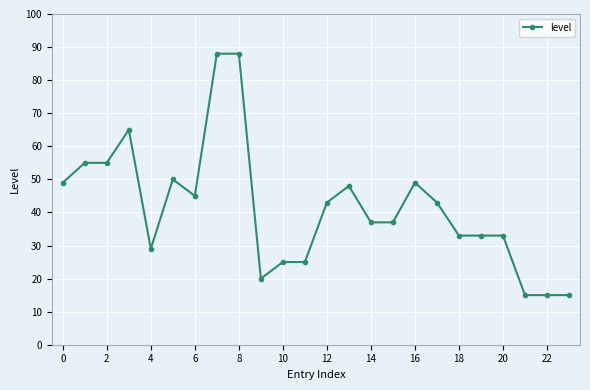

What is the sum of all values?

995